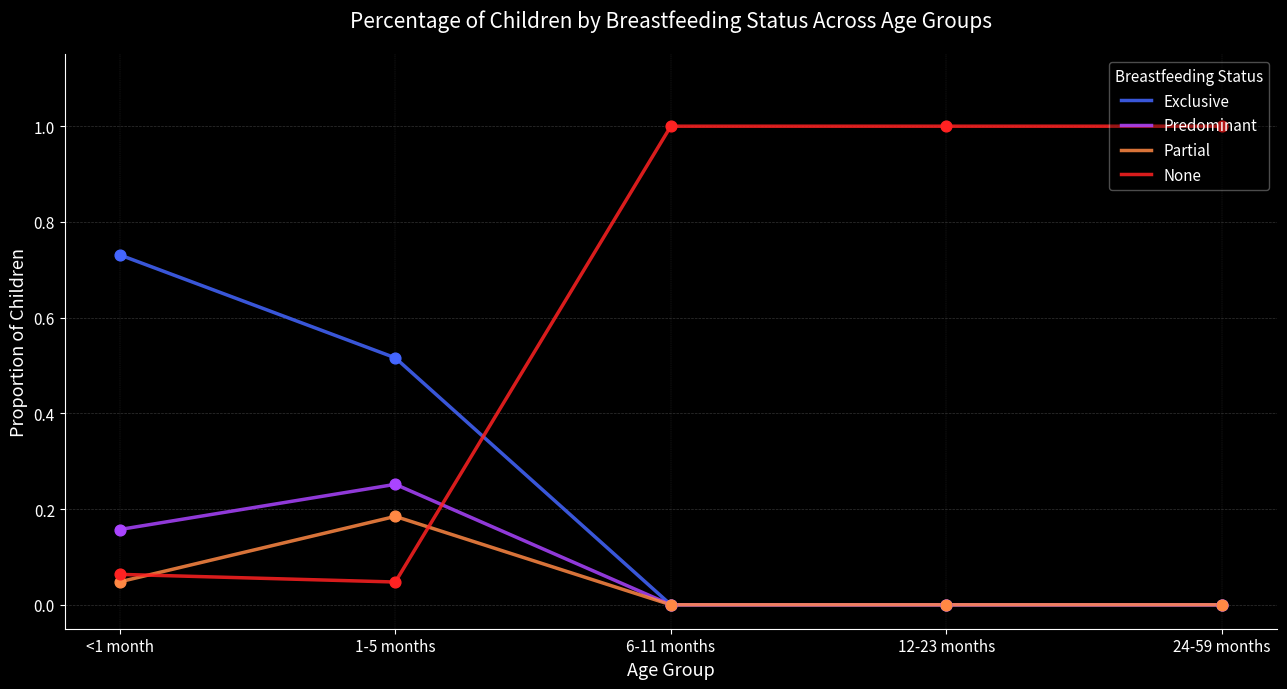

Which series changed the most between 1-5 months and 6-11 months?

None